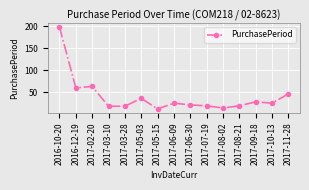

How many lines are shown in the chart?

1